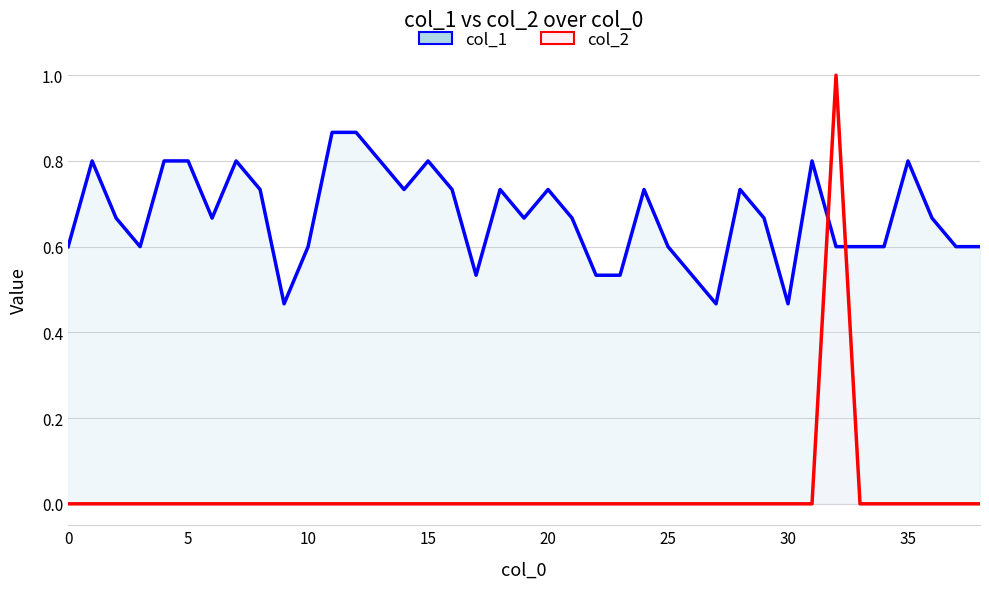

What is the difference between the maximum and second lowest values in the col_2 series?

1.0